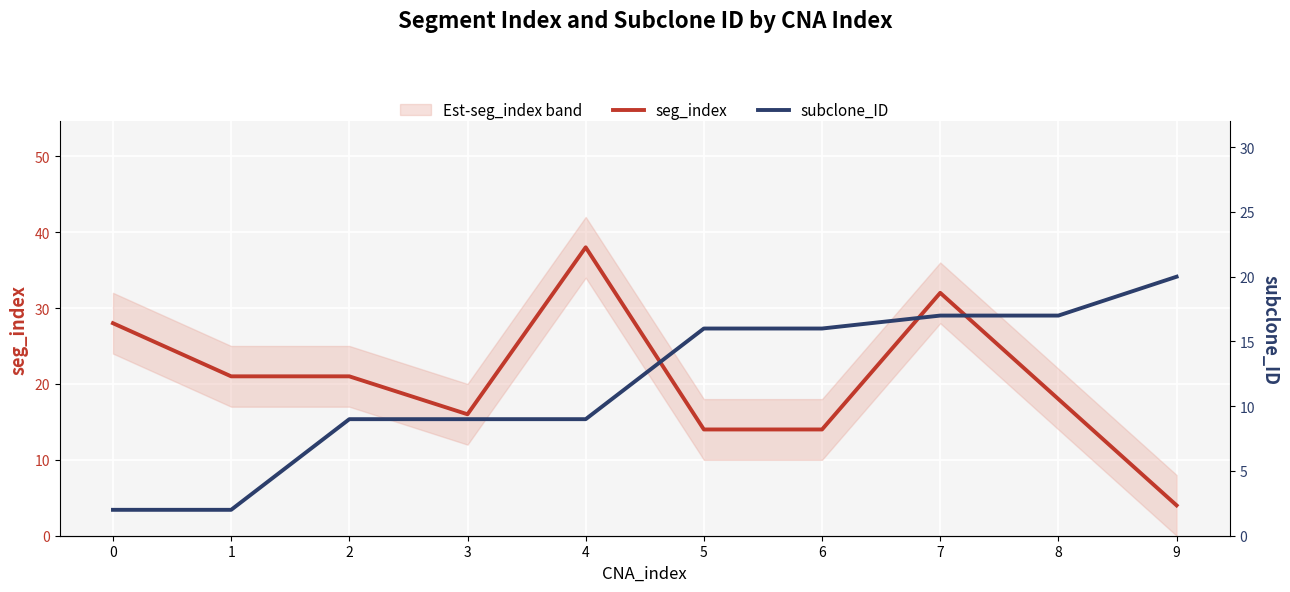

What is the value of the seg_index point at the 7th from the left?

14